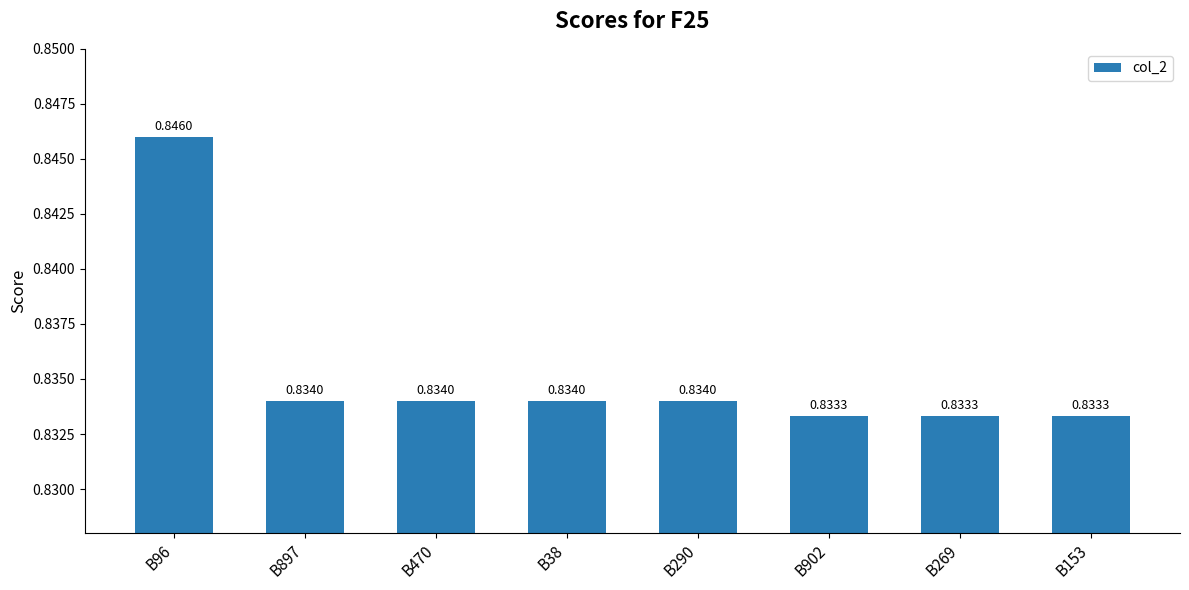

Count the values in the range 0 to 1.

8